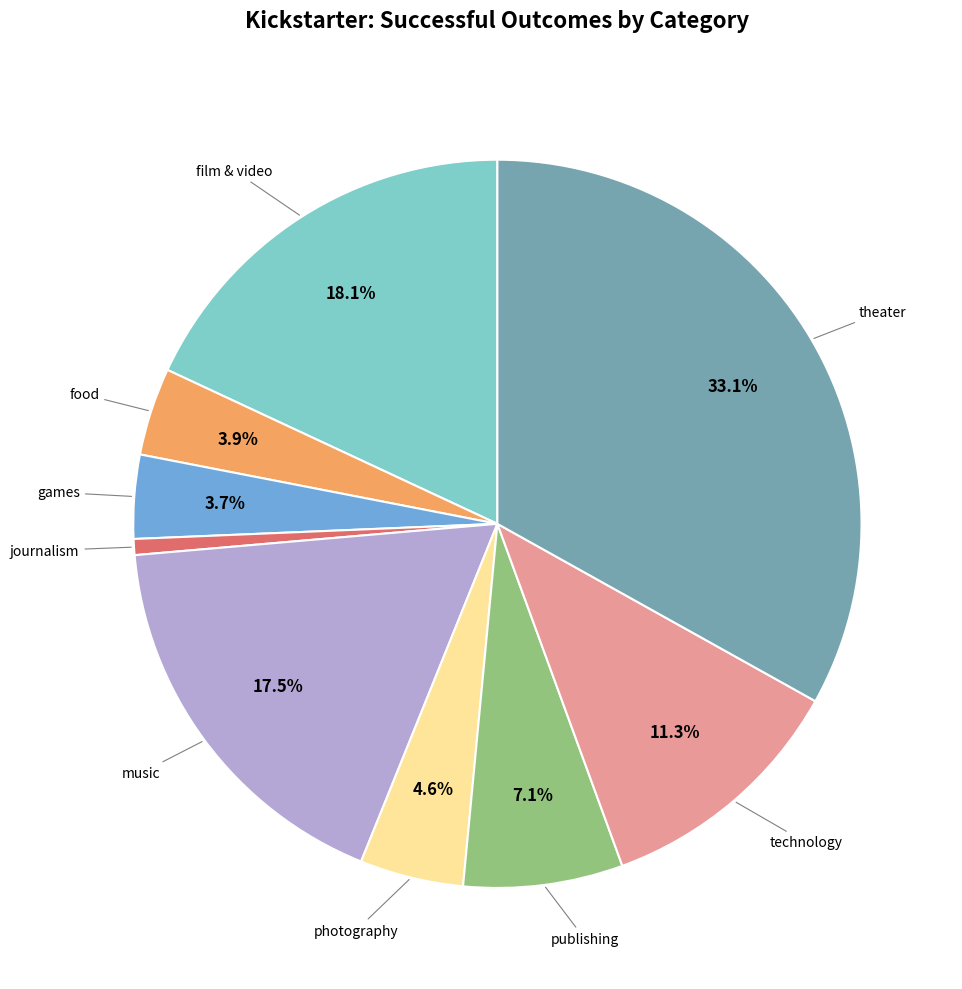

How many slices are in this pie chart?

9